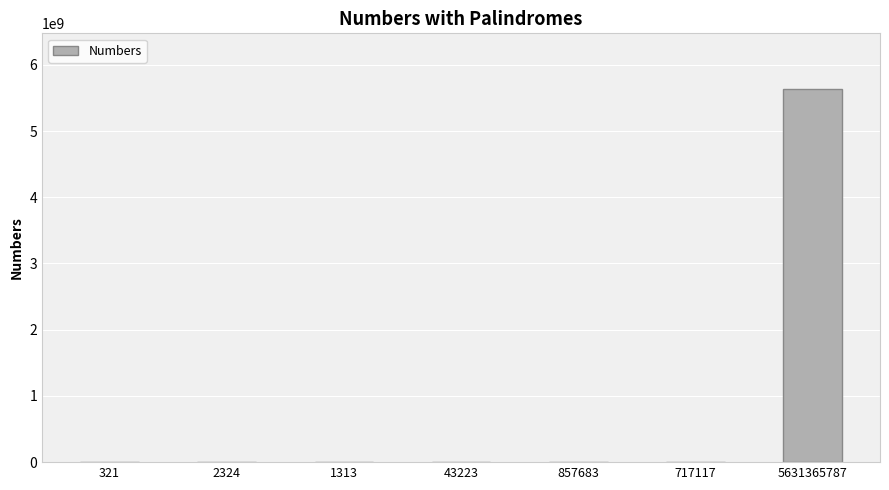

True or false: the data shows 1805938695 at 5631365787.

False